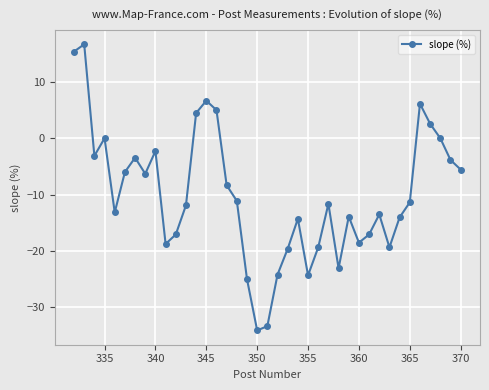

What is the smallest value displayed?

-34.1